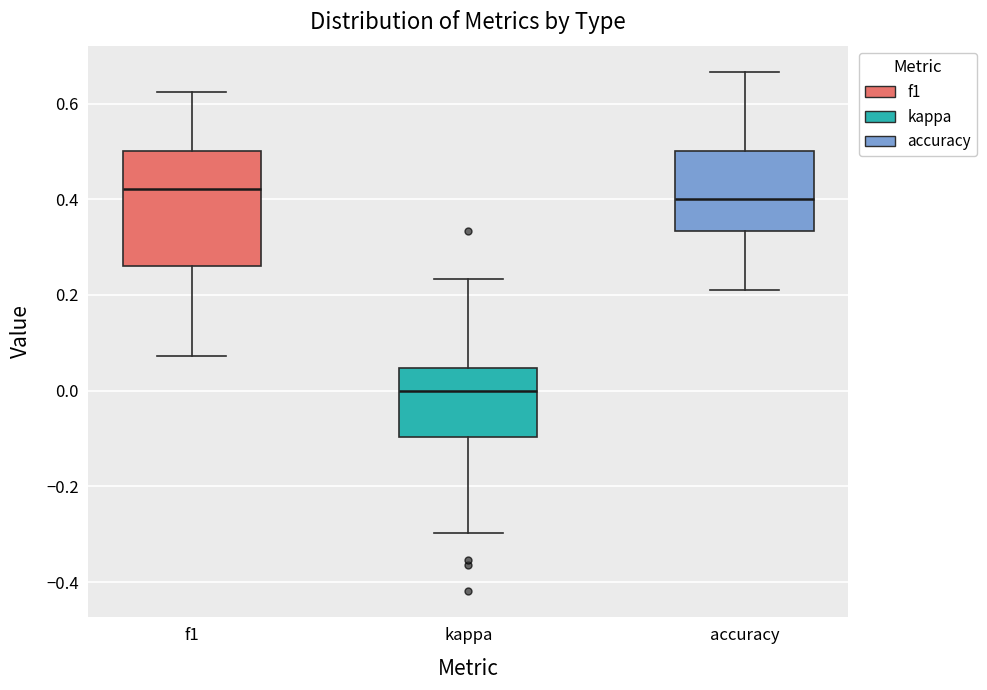

Which box's median line is the highest?

f1